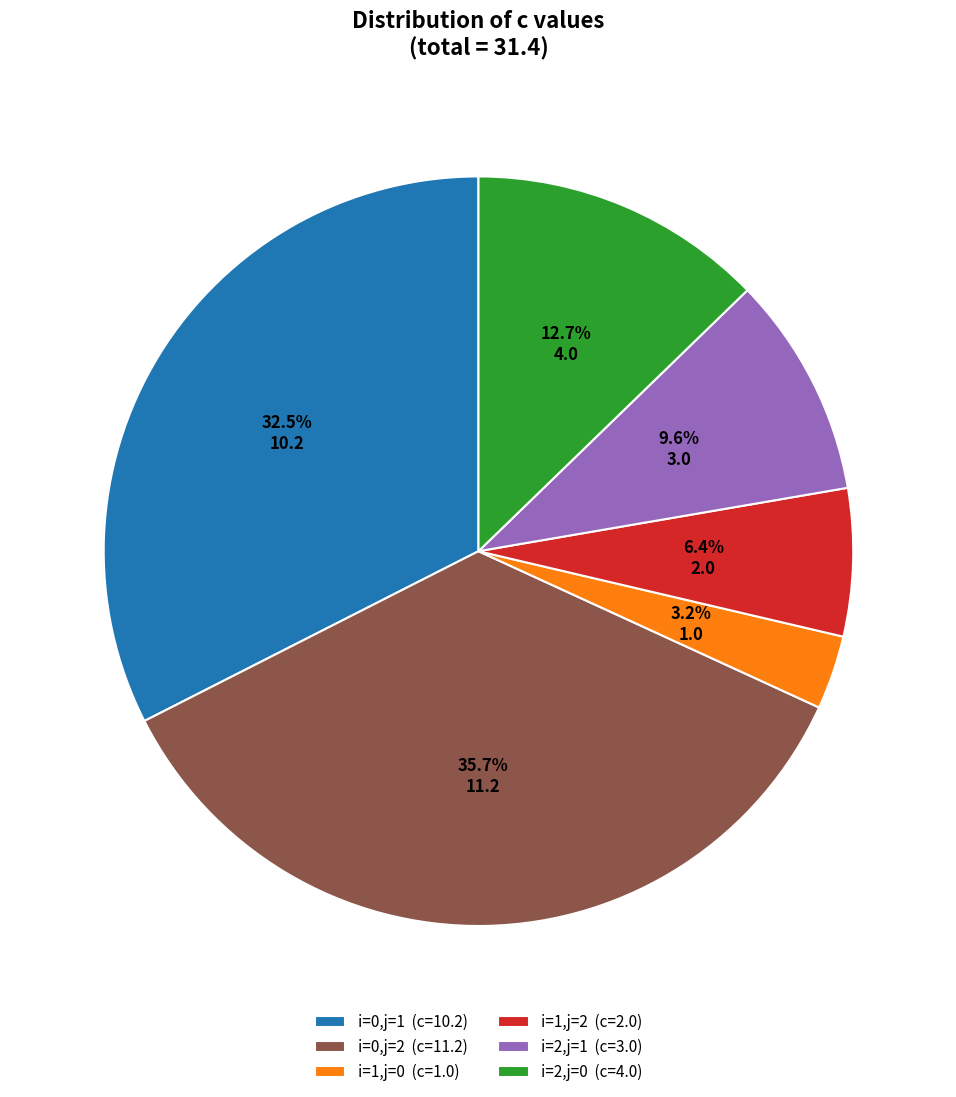

Which slice is the largest?

i=0,j=2